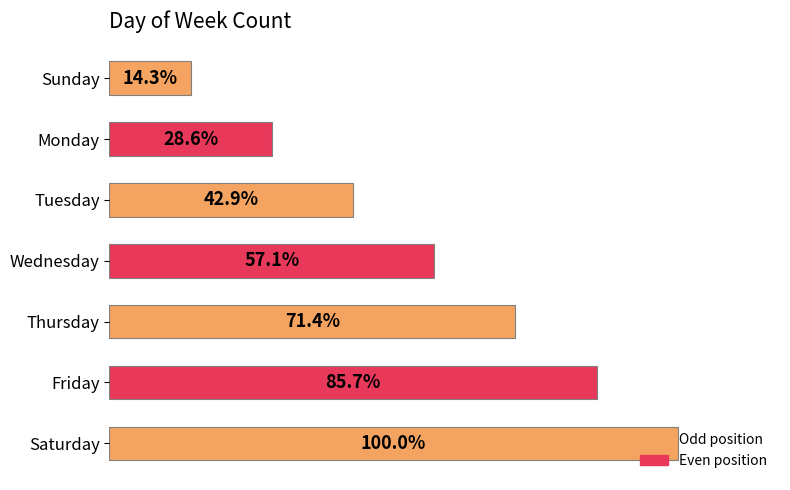

Are the bars grouped side by side (vs. stacked)?

No